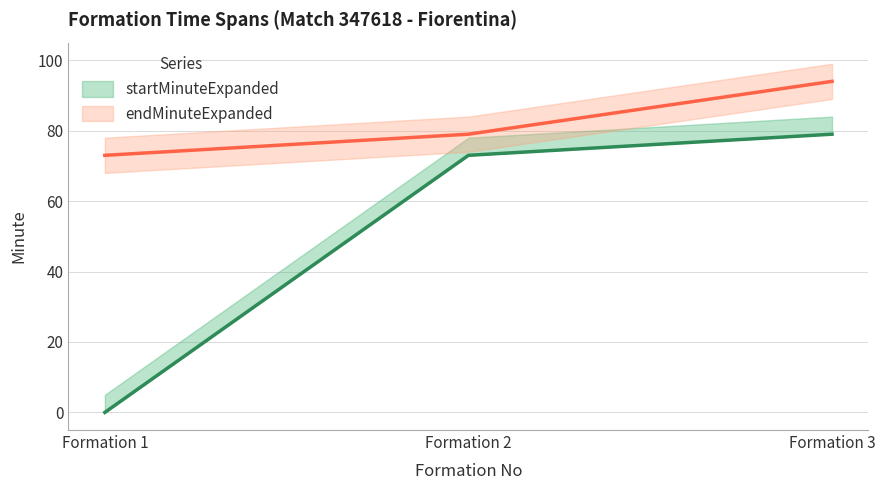

Is the value of endMinuteExpanded at Formation 2 greater than the value of startMinuteExpanded at Formation 3?

No